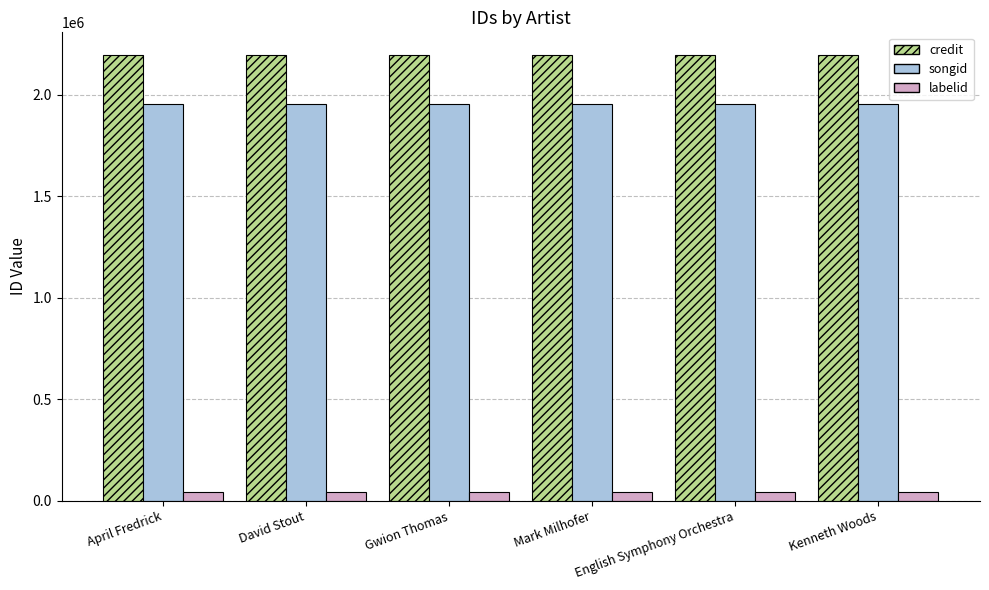

Is it true that labelid equals 40950 at Mark Milhofer?

True